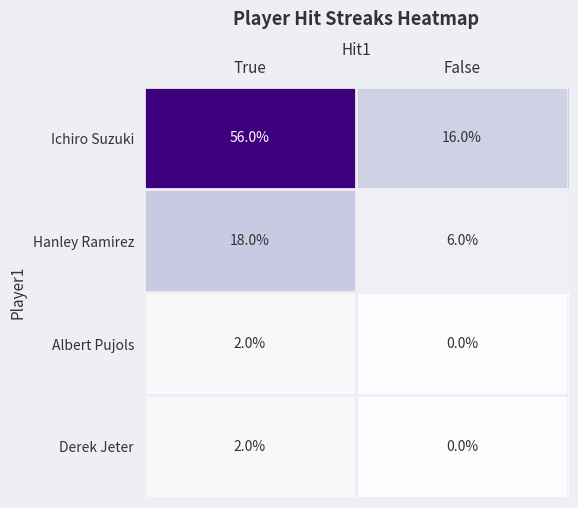

What is the sum of all Ichiro Suzuki values?

72